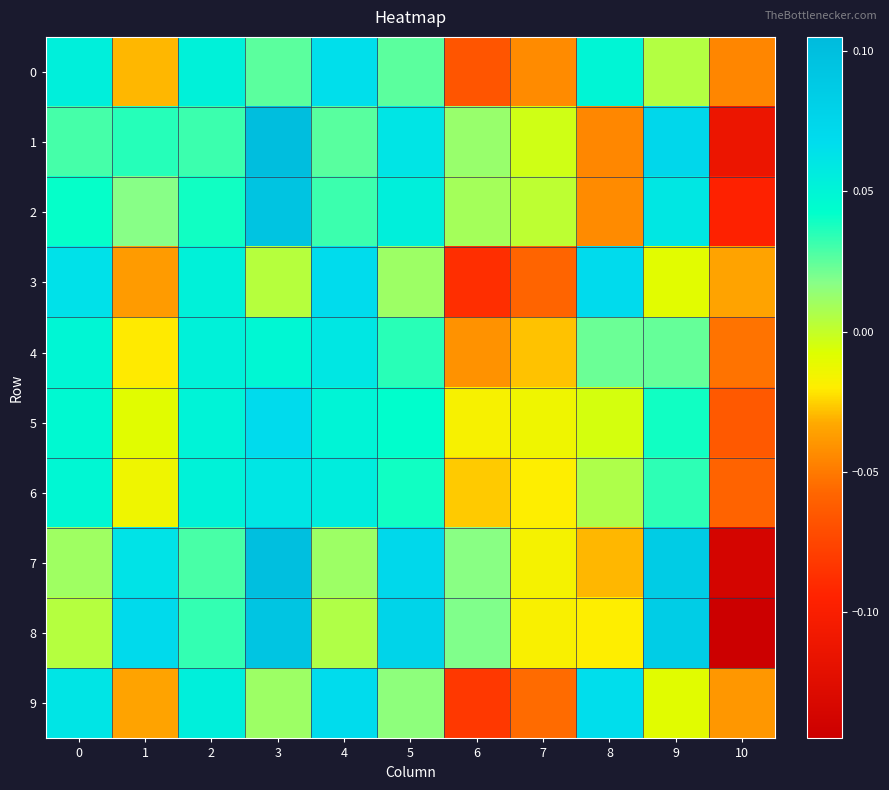

Reading right to left, extract all data points from this chart.

0: 10=-0.0	9=0.0	8=0.0	7=-0.0	6=-0.1	5=0.0	4=0.1	3=0.0	2=0.1	1=-0.0	0=0.1
1: 10=-0.1	9=0.1	8=-0.0	7=-0.0	6=0.0	5=0.1	4=0.0	3=0.1	2=0.0	1=0.0	0=0.0
2: 10=-0.1	9=0.1	8=-0.0	7=0.0	6=0.0	5=0.1	4=0.0	3=0.1	2=0.0	1=0.0	0=0.0
3: 10=-0.0	9=-0.0	8=0.1	7=-0.1	6=-0.1	5=0.0	4=0.1	3=0.0	2=0.1	1=-0.0	0=0.1
4: 10=-0.1	9=0.0	8=0.0	7=-0.0	6=-0.0	5=0.0	4=0.1	3=0.0	2=0.1	1=-0.0	0=0.0
5: 10=-0.1	9=0.0	8=-0.0	7=-0.0	6=-0.0	5=0.0	4=0.1	3=0.1	2=0.1	1=-0.0	0=0.0
6: 10=-0.1	9=0.0	8=0.0	7=-0.0	6=-0.0	5=0.0	4=0.1	3=0.1	2=0.1	1=-0.0	0=0.0
7: 10=-0.1	9=0.1	8=-0.0	7=-0.0	6=0.0	5=0.1	4=0.0	3=0.1	2=0.0	1=0.1	0=0.0
8: 10=-0.1	9=0.1	8=-0.0	7=-0.0	6=0.0	5=0.1	4=0.0	3=0.1	2=0.0	1=0.1	0=0.0
9: 10=-0.0	9=-0.0	8=0.1	7=-0.1	6=-0.1	5=0.0	4=0.1	3=0.0	2=0.1	1=-0.0	0=0.1